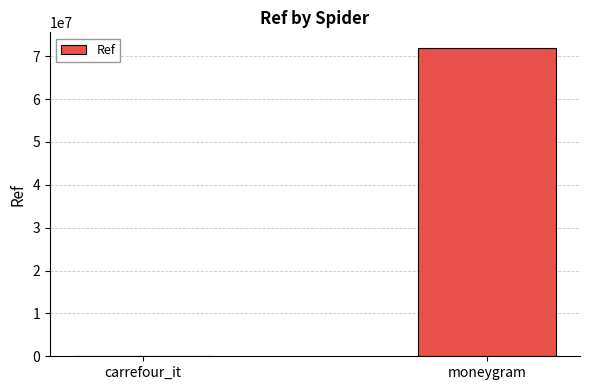

What is the approximate value at moneygram?

71969691